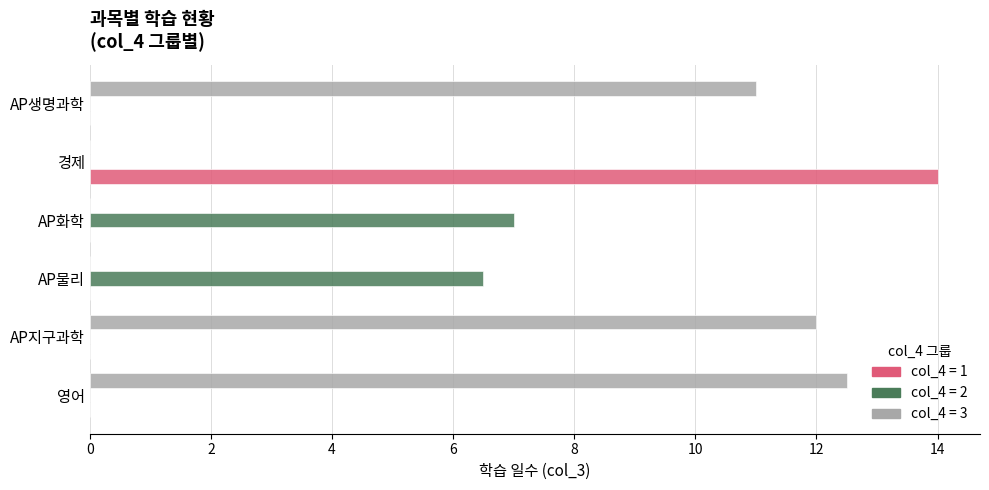

What is the sum of the col_4 = 1 values at AP생명과학 and 경제?

14.0